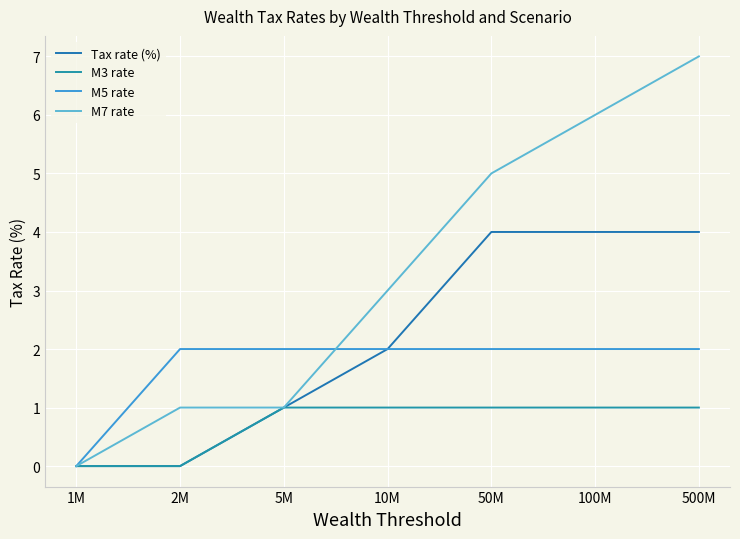

List the series in order of their overall mean, lowest first.

M3 rate, M5 rate, Tax rate (%), M7 rate